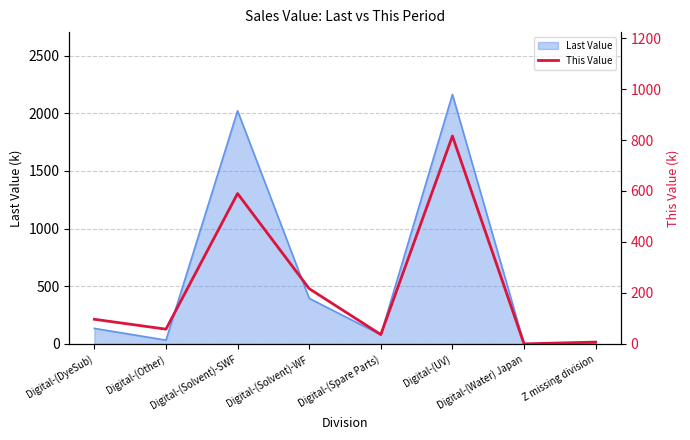

What is the difference between the maximum and minimum values?

815.7